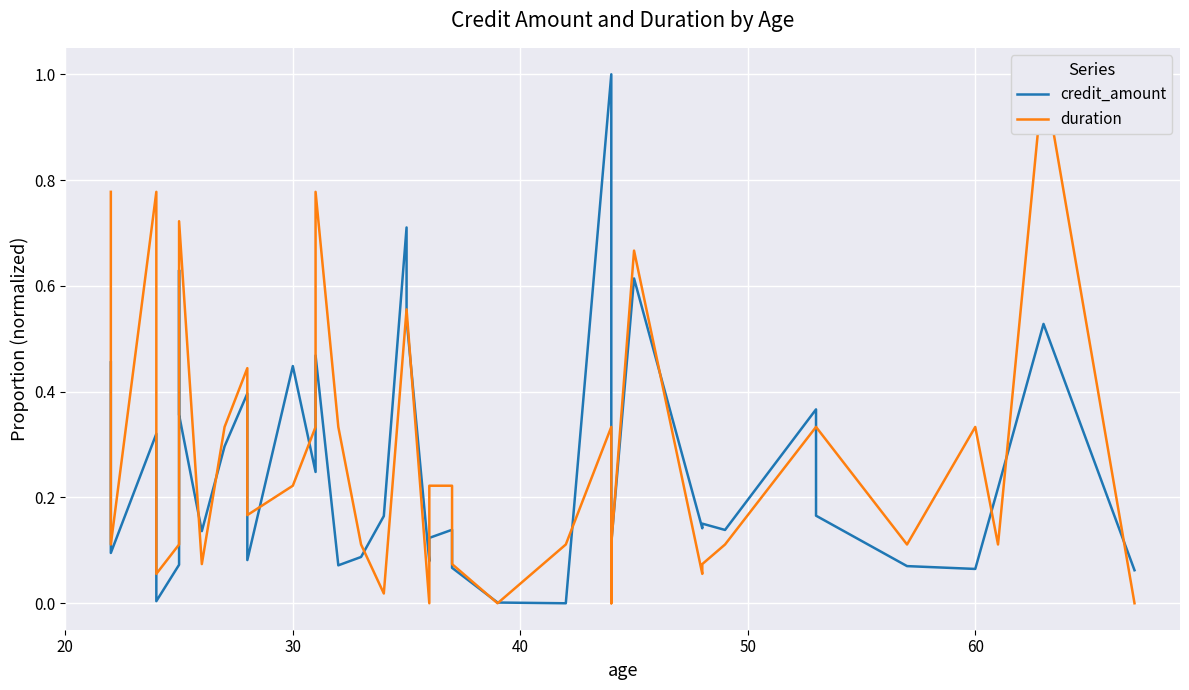

What is the value of the duration point at the 5th from the left?

0.1